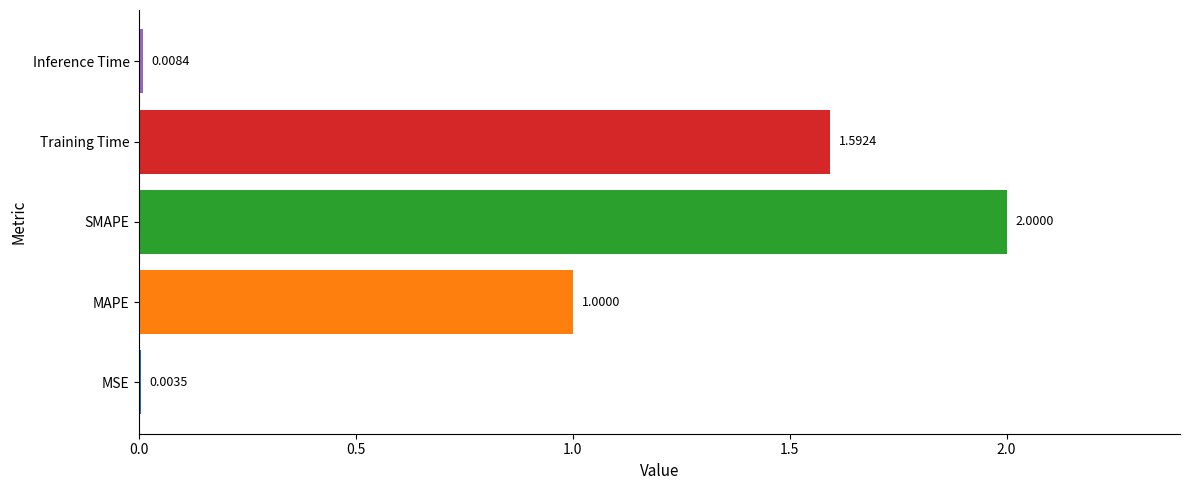

At which label is the value closest to 1?

MAPE